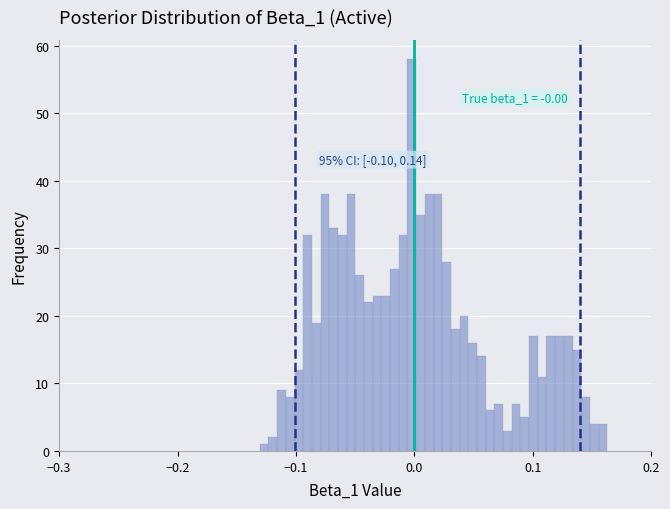

Around what value on the x-axis is the tallest bar? Give the approximate position of its centre, as read against the axis.

0.00